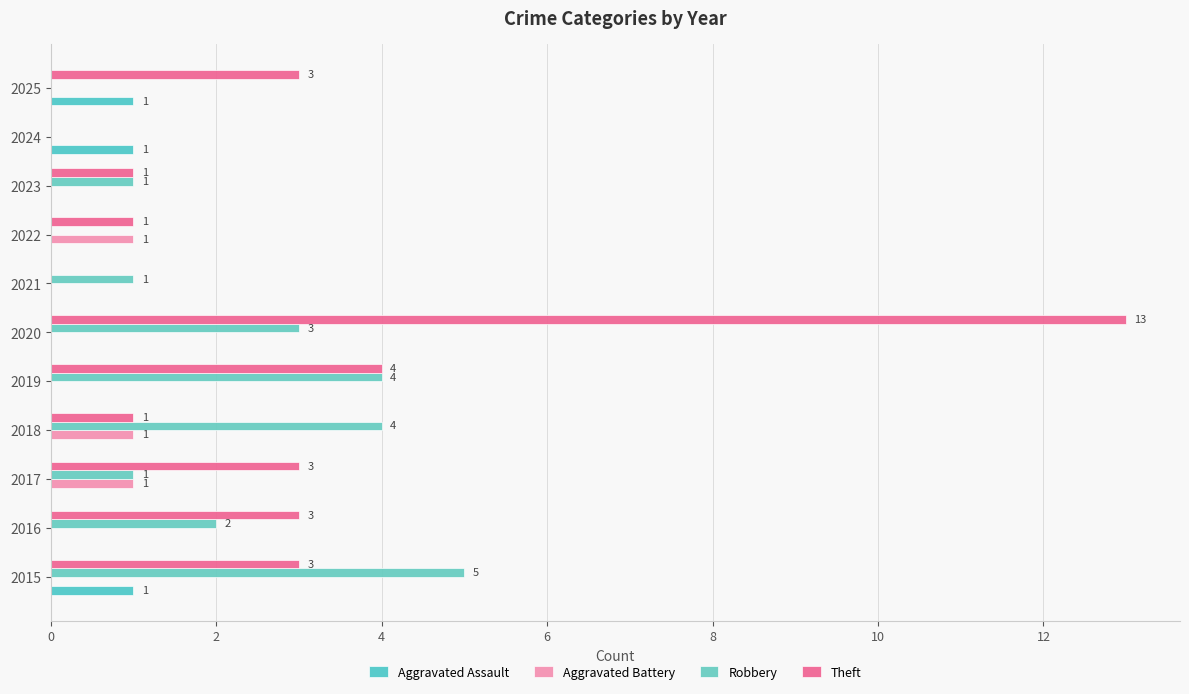

Count the number of categories in the chart.

11